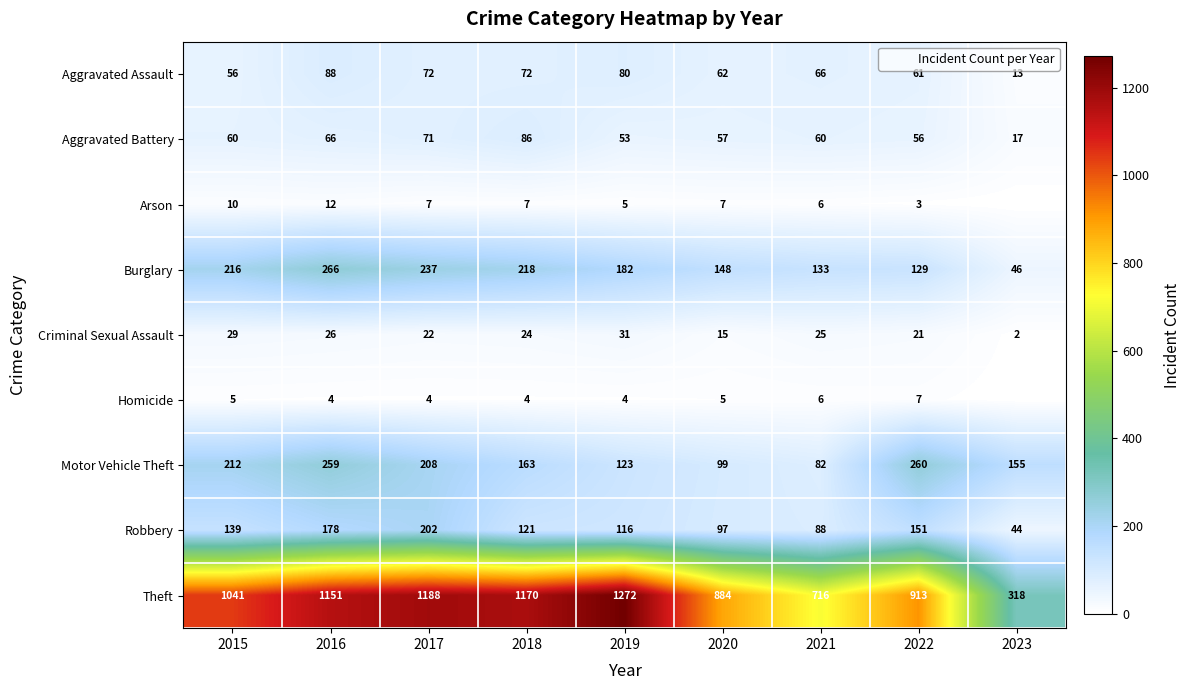

At which label is Robbery closest to 123?

2018